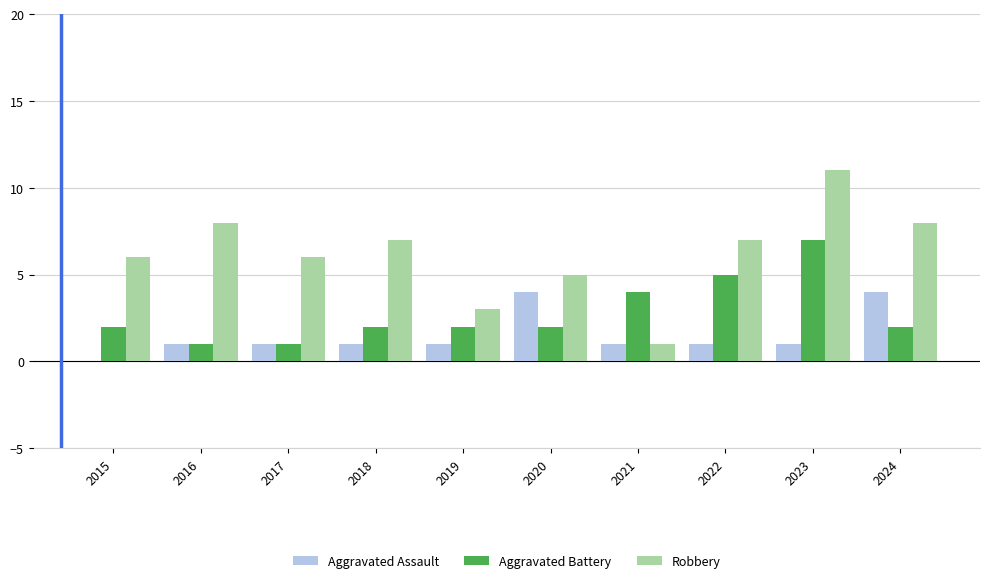

True or false: Robbery has a value of 7 at 2022.

True